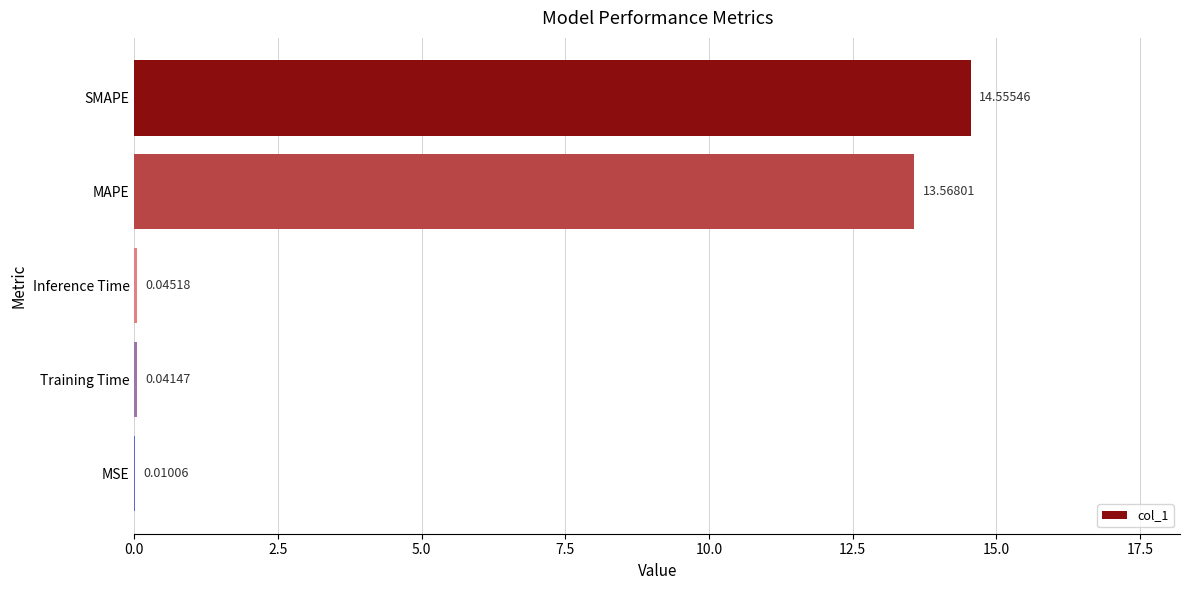

What is the sum of the values at SMAPE and Training Time?

14.6